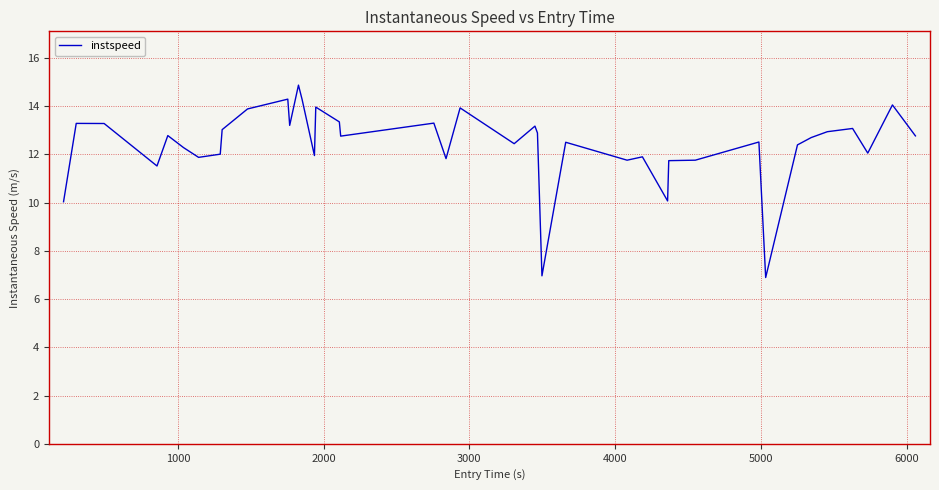

What is the minimum value shown in the chart?

6.9